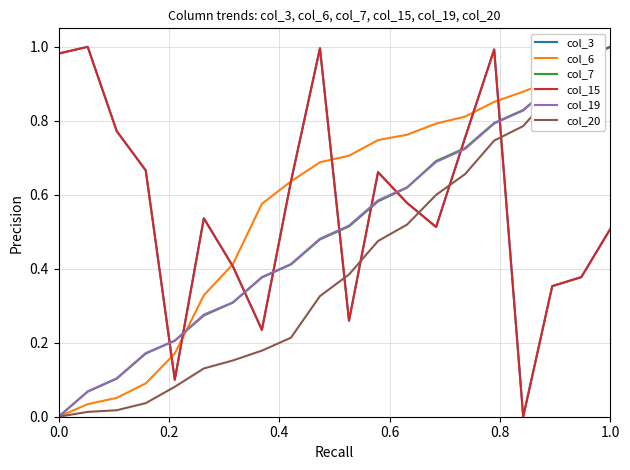

Does the chart display data point markers on the line(s)?

No